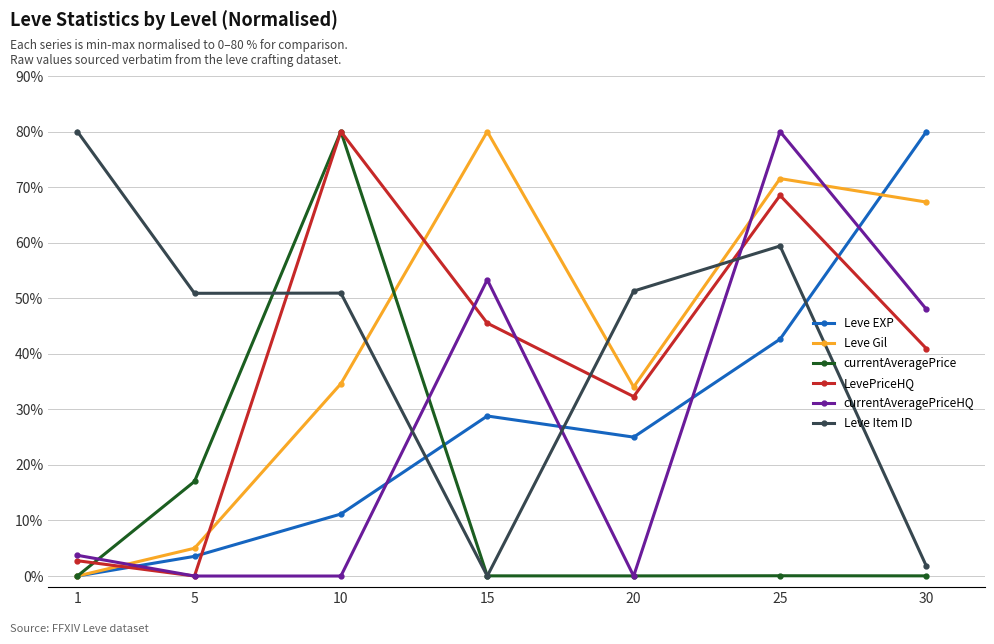

Rank the categories by LevePriceHQ value from highest to lowest.

10, 25, 15, 30, 20, 1, 5